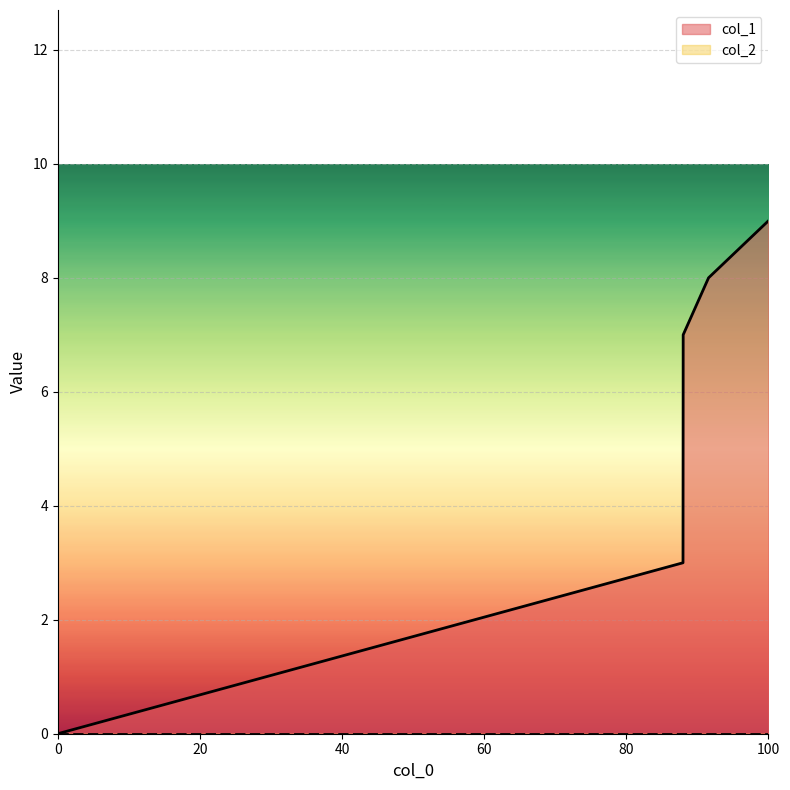

Count the number of categories in the chart.

5